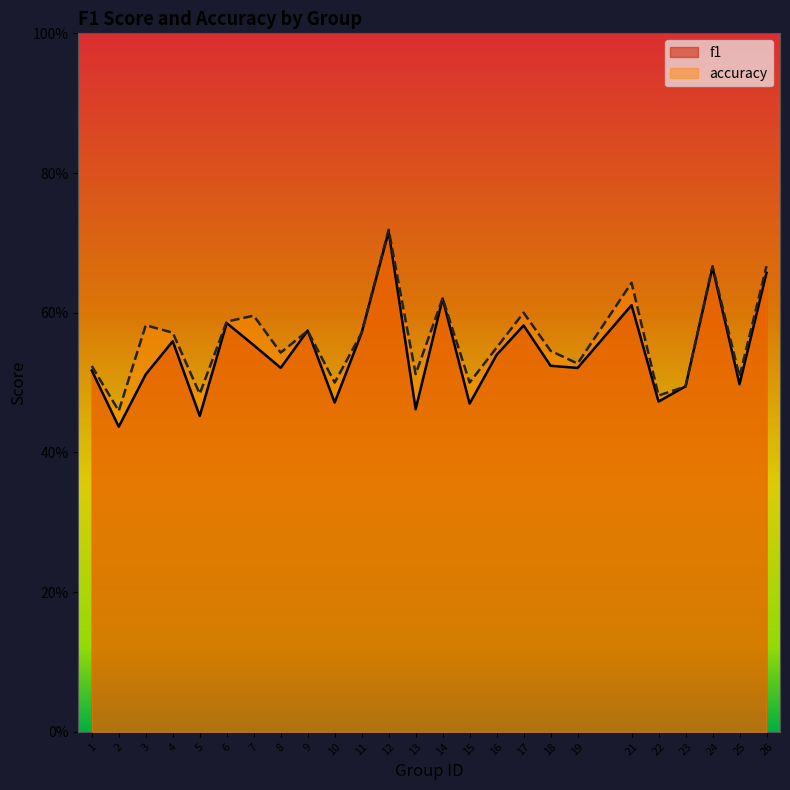

List the labels in order of accuracy value, smallest first.

2, 22, 5, 23, 10, 15, 25, 13, 1, 19, 8, 18, 16, 4, 11, 9, 3, 6, 7, 17, 14, 21, 24, 26, 12